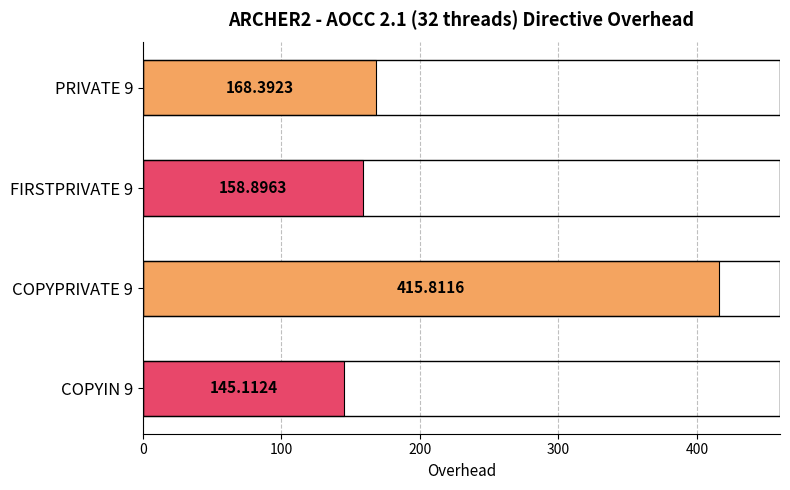

What is the difference between the maximum and minimum values?

270.7